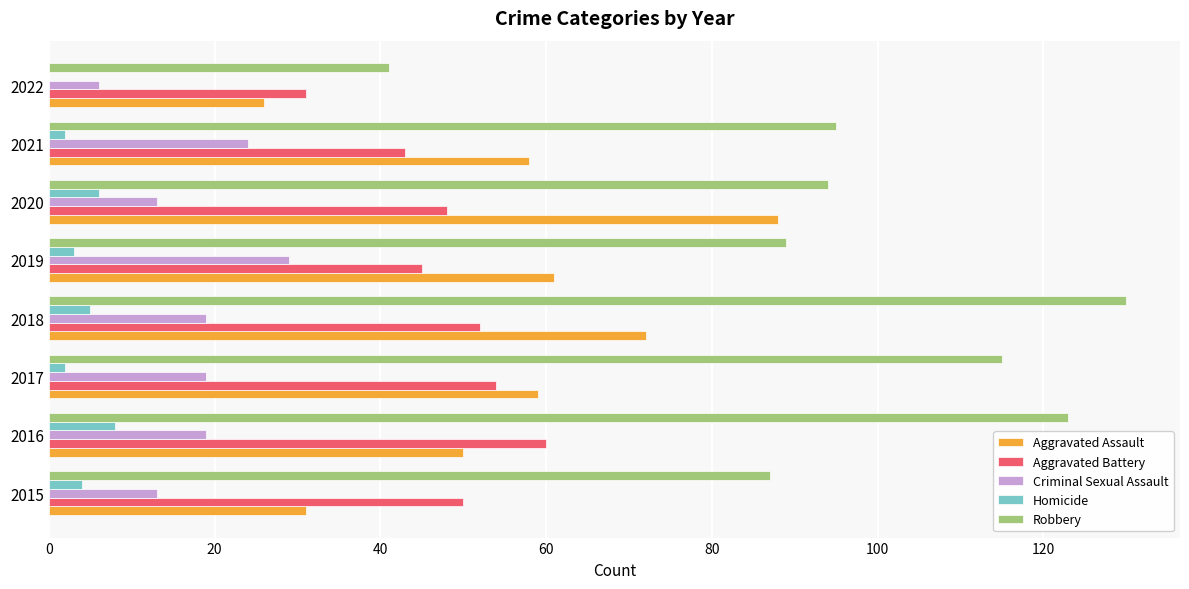

What is the sum of all Aggravated Battery values?

383